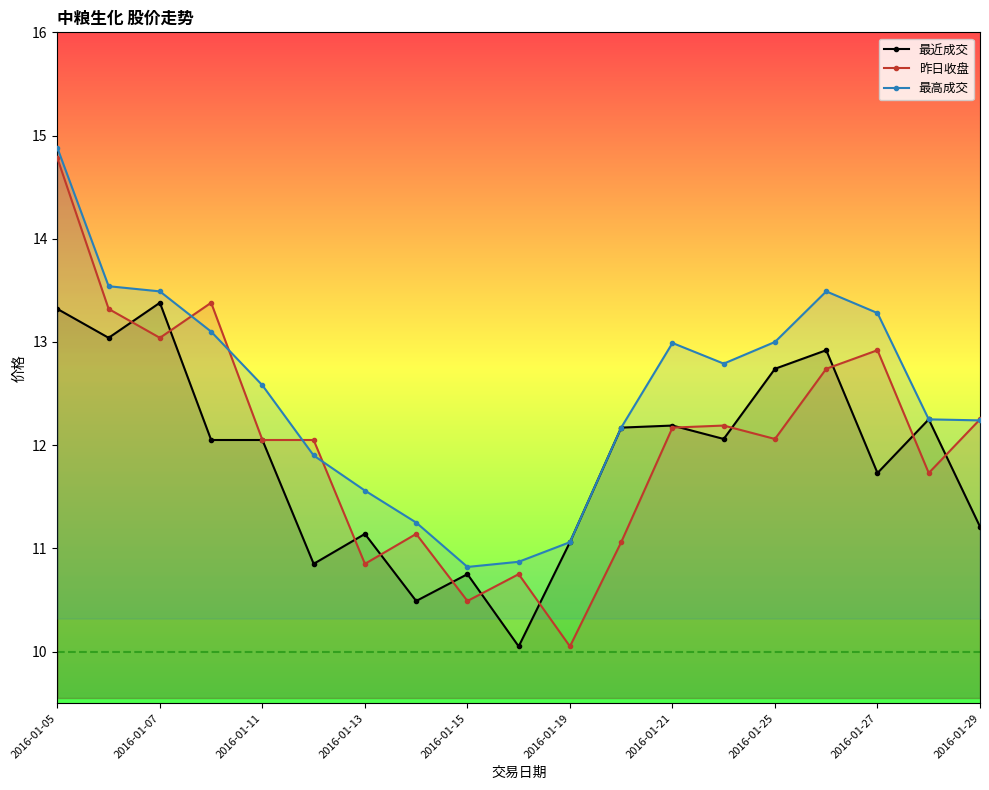

What is the highest value of the 最近成交 series?

13.4